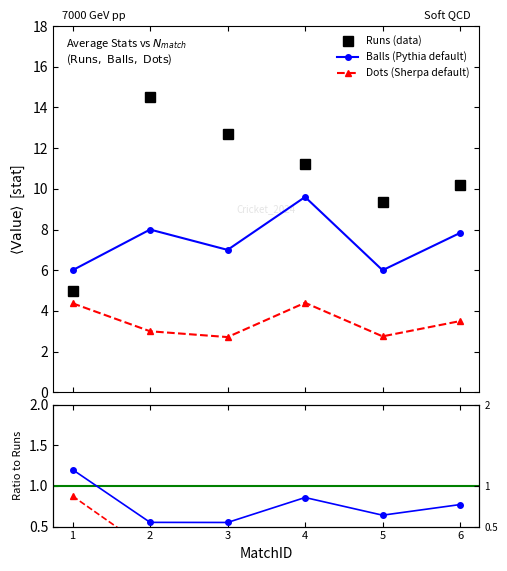

True or false: Dots (Sherpa default) and Runs (data) intersect in this chart.

False